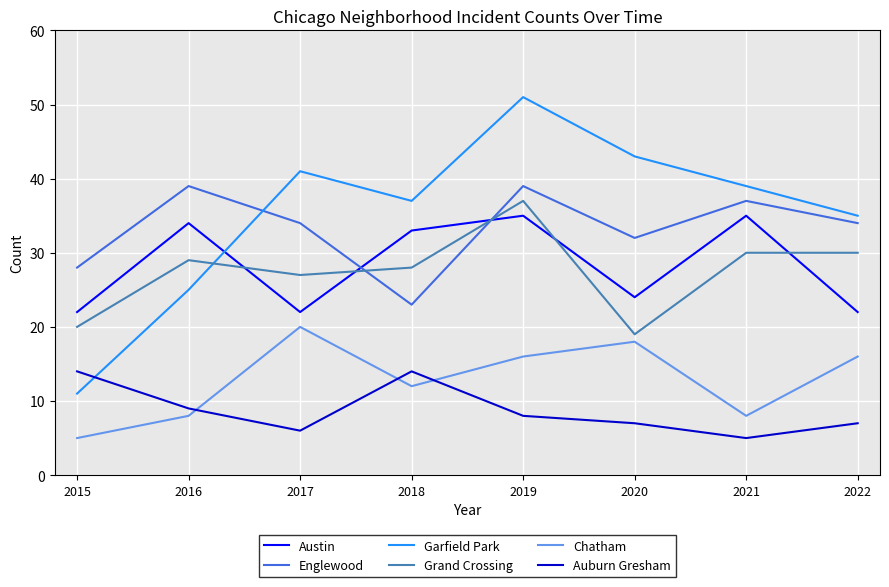

Count the number of categories in the chart.

8